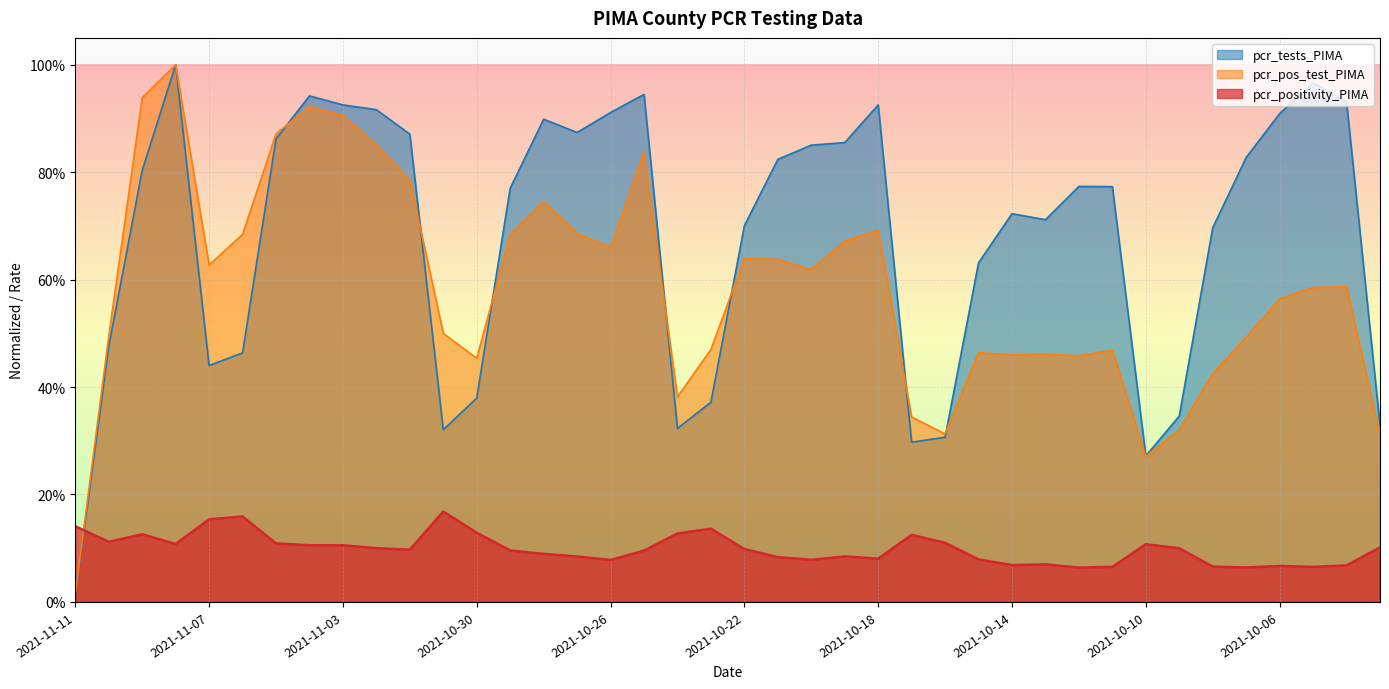

How many lines are shown in the chart?

3